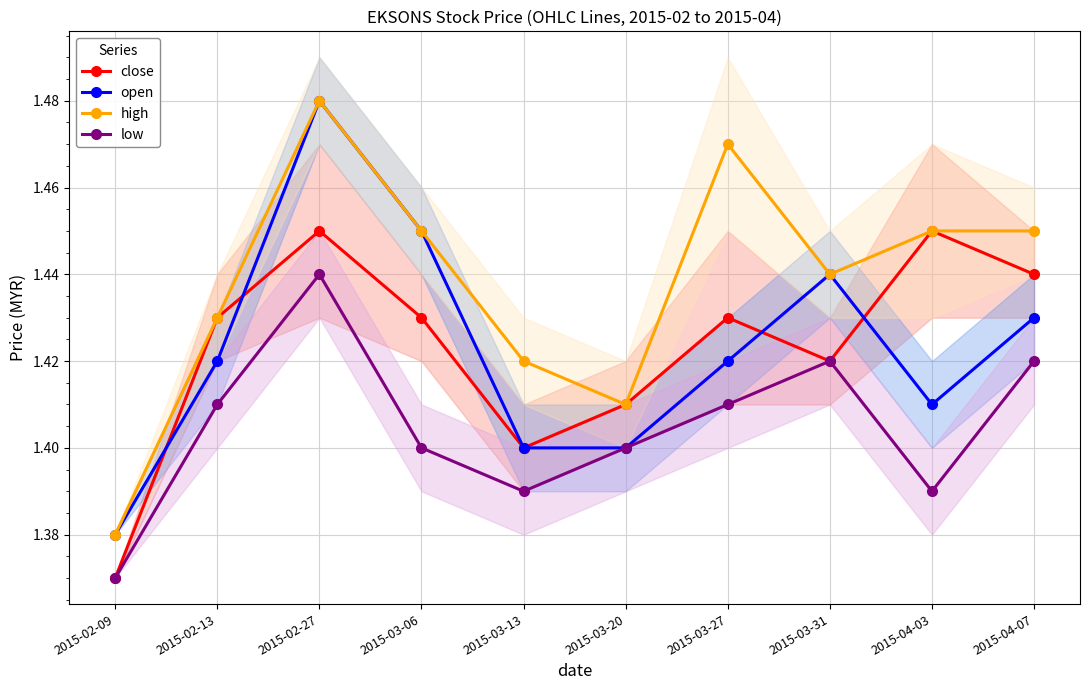

List the series in order of their peak value, highest first.

open, high, close, low